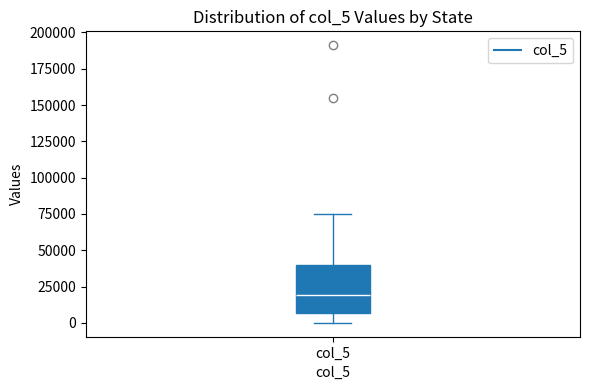

Where is the upper edge of the box for col_5 on the y-axis? The values are not printed on the chart, so give them approximately, as read against the axis.

40000